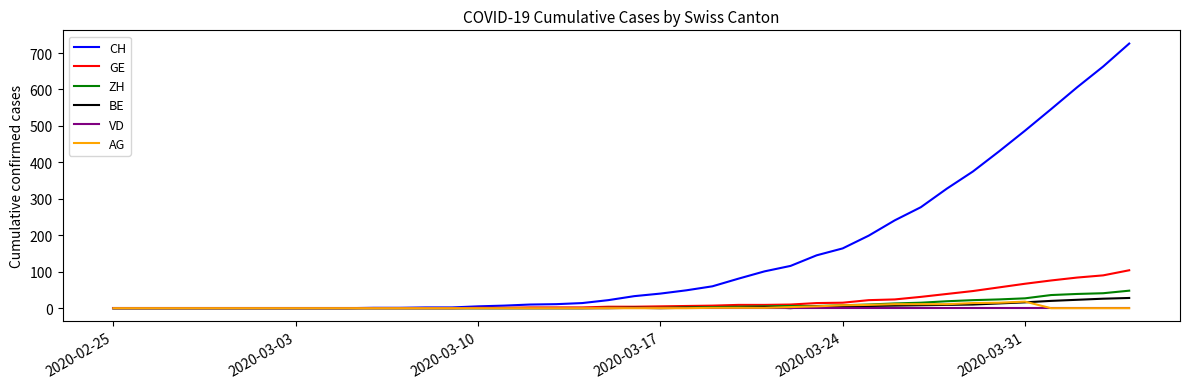

What is the difference between the second highest and minimum values in the CH series?

663